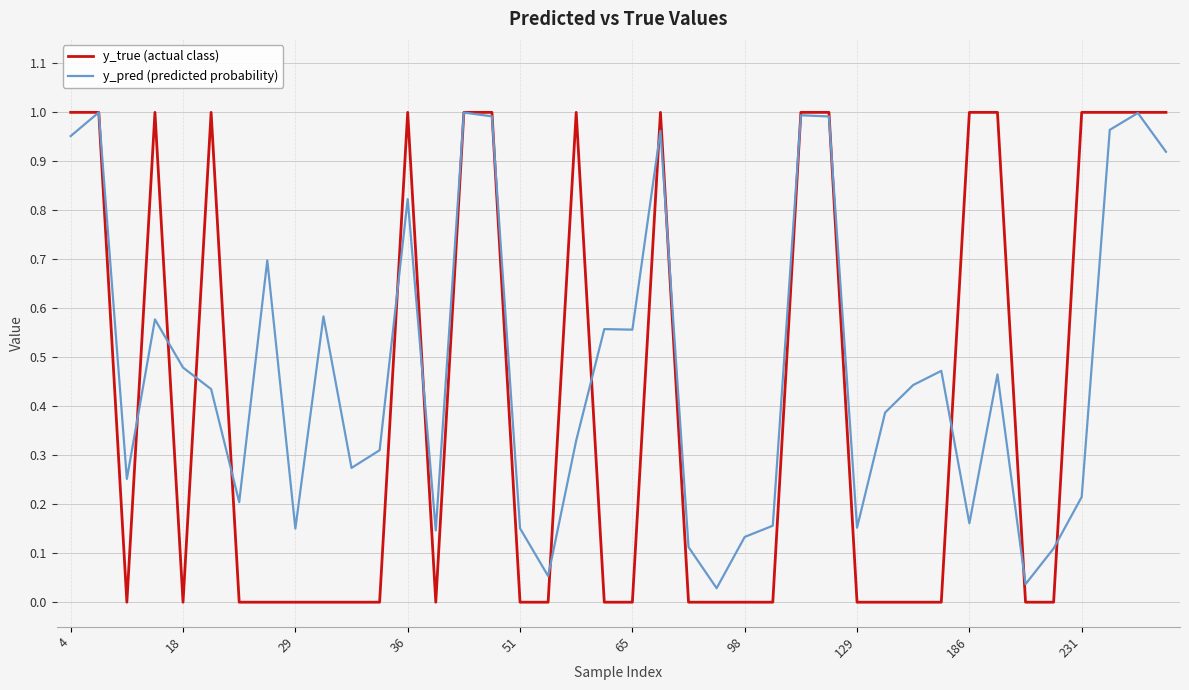

Does the chart have visible grid lines?

Yes